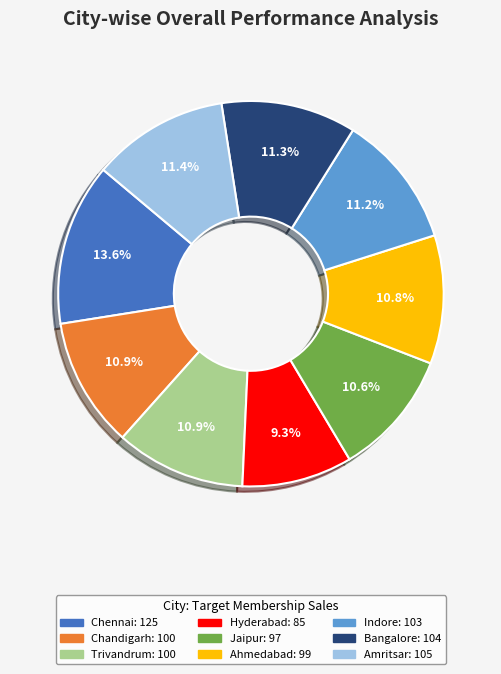

True or false: Chandigarh accounts for 19% of the total.

False